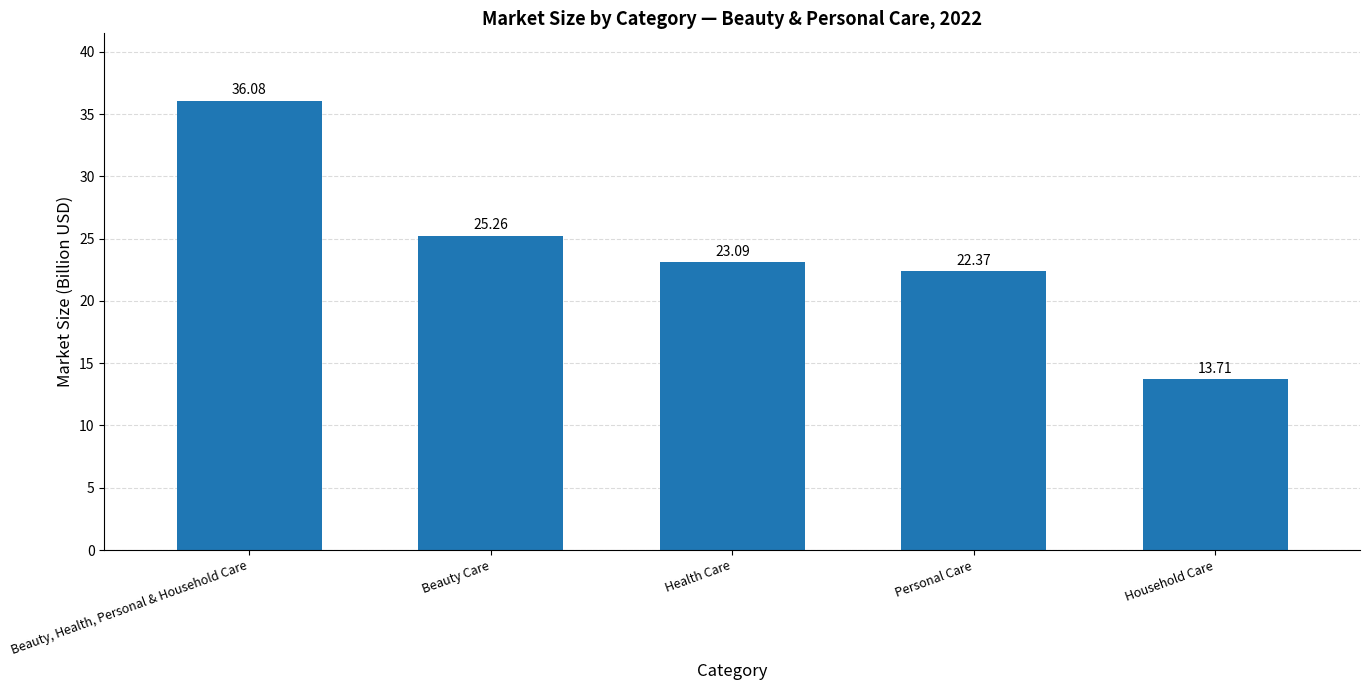

Which category has the highest value across all series?

Beauty, Health, Personal & Household Care